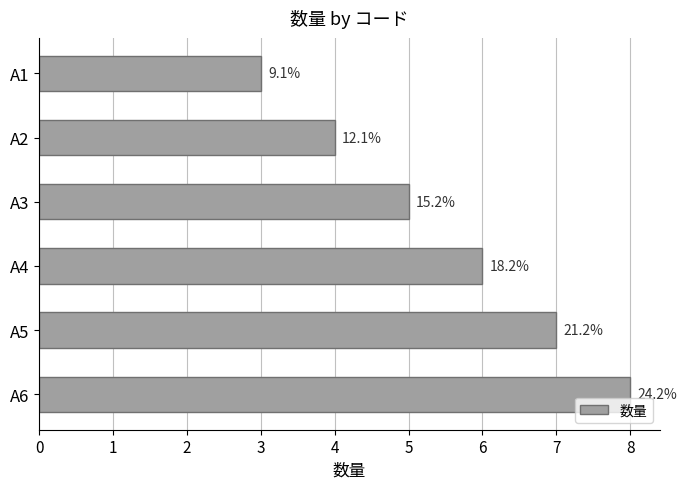

Are the bars horizontal?

Yes